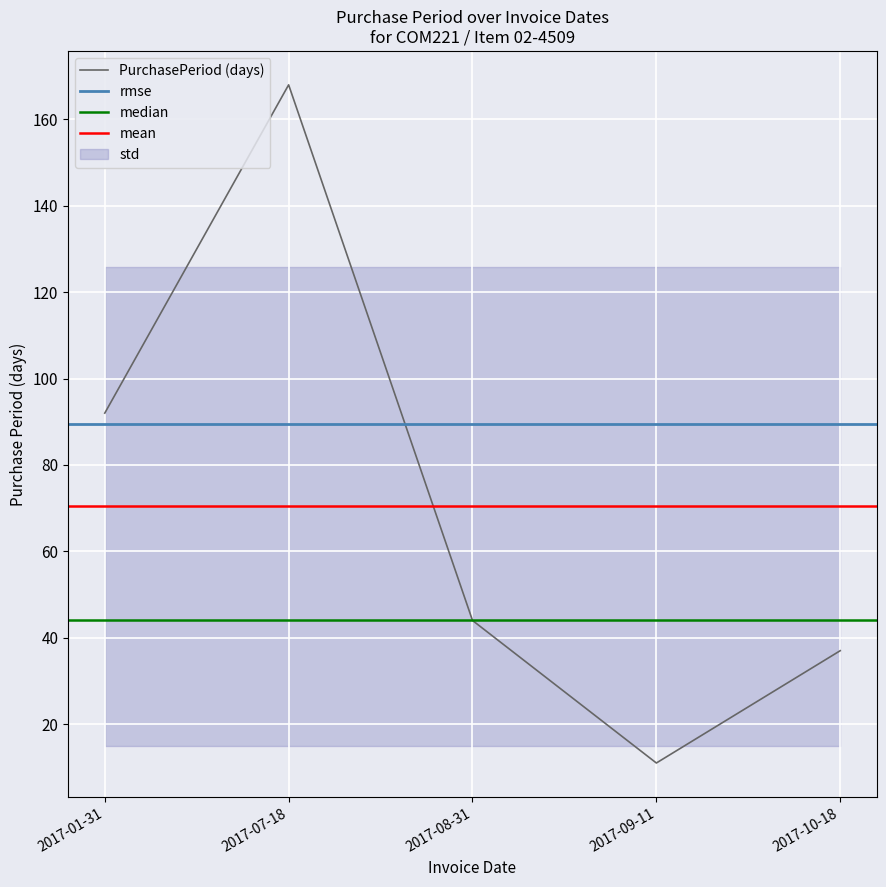

What is the label of the 1st point from the right?

2017-10-18